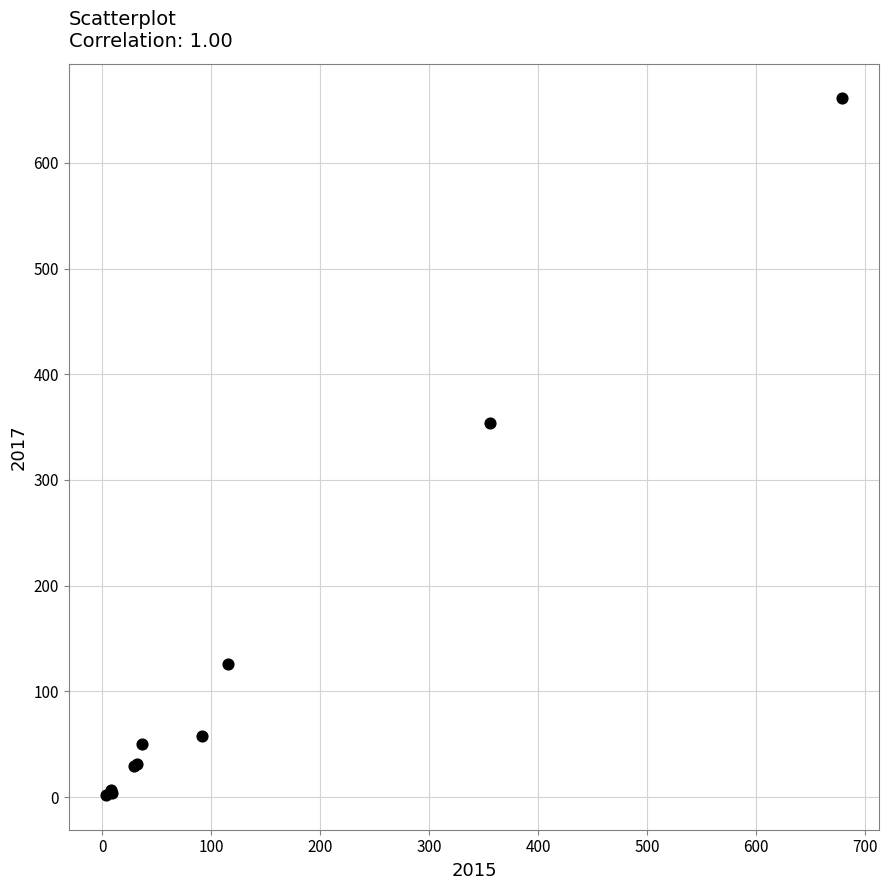

What Y value in the scatter plot is closest to 331?

354